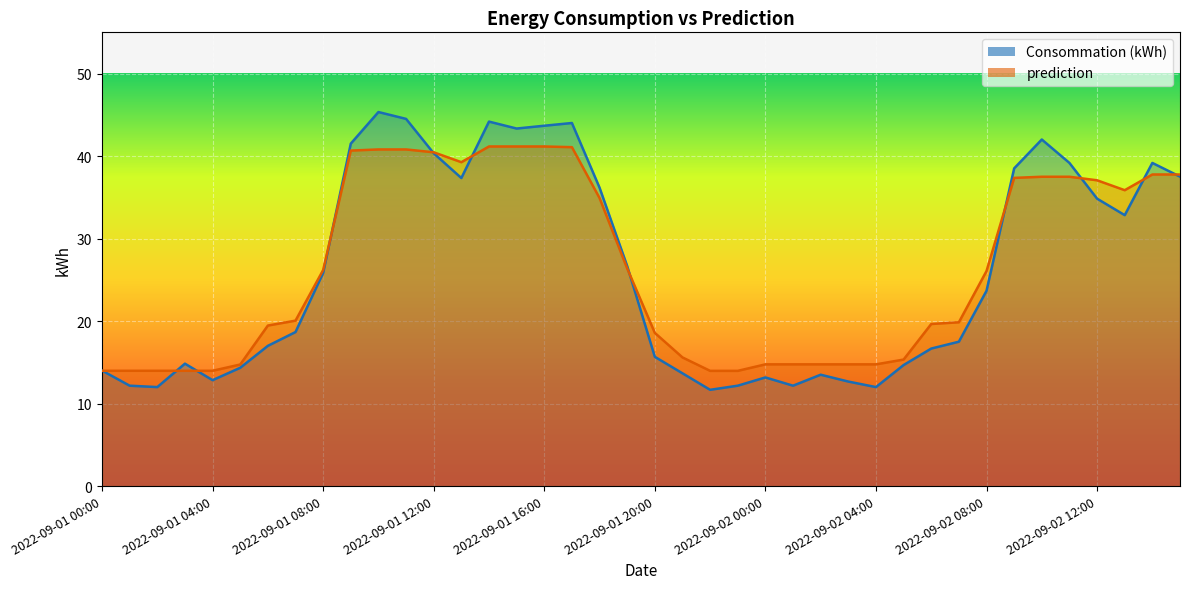

Rank the series by their average value, from lowest to highest.

Consommation (kWh), prediction